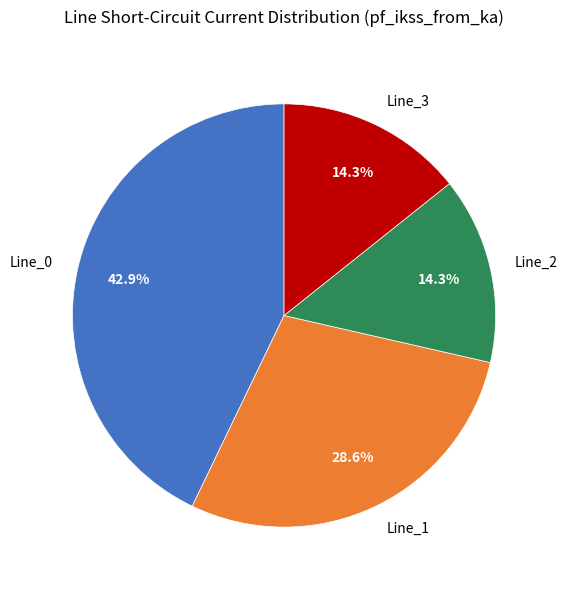

What percentage is NOT represented by Line_2?

85.7%